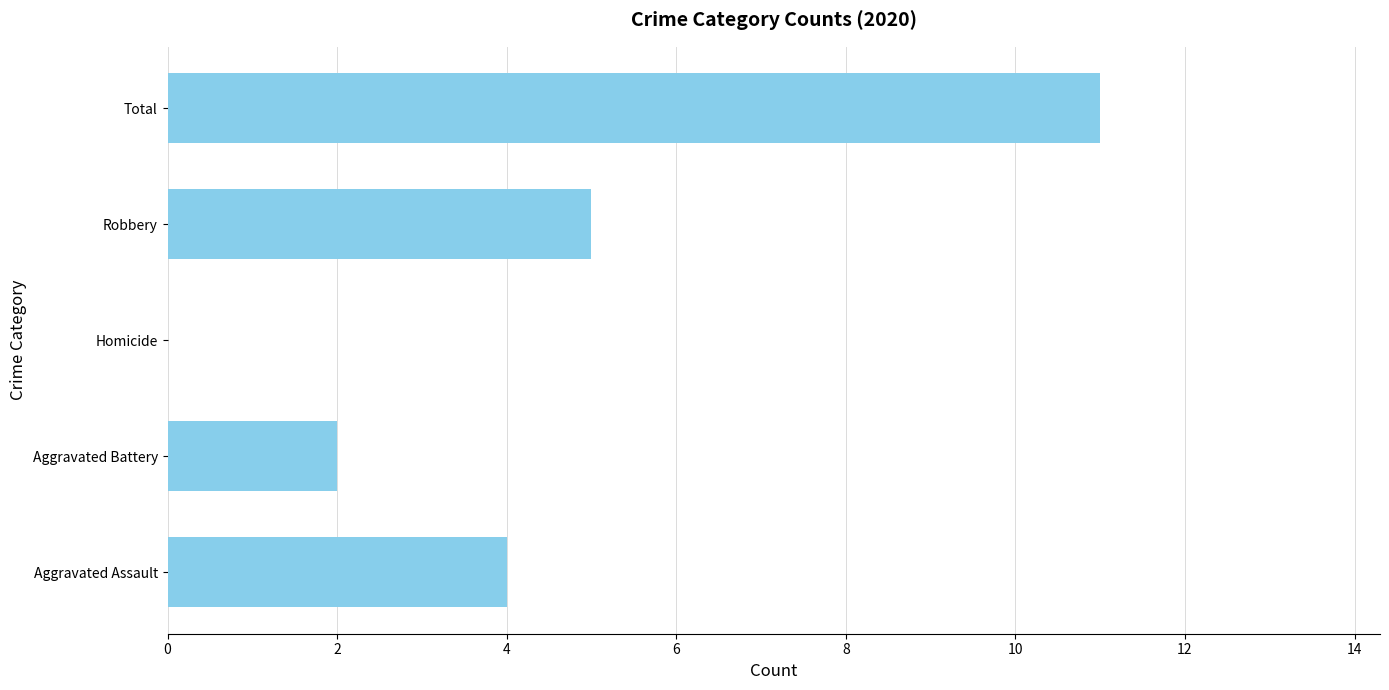

The value at Aggravated Battery is 4. True or false?

False